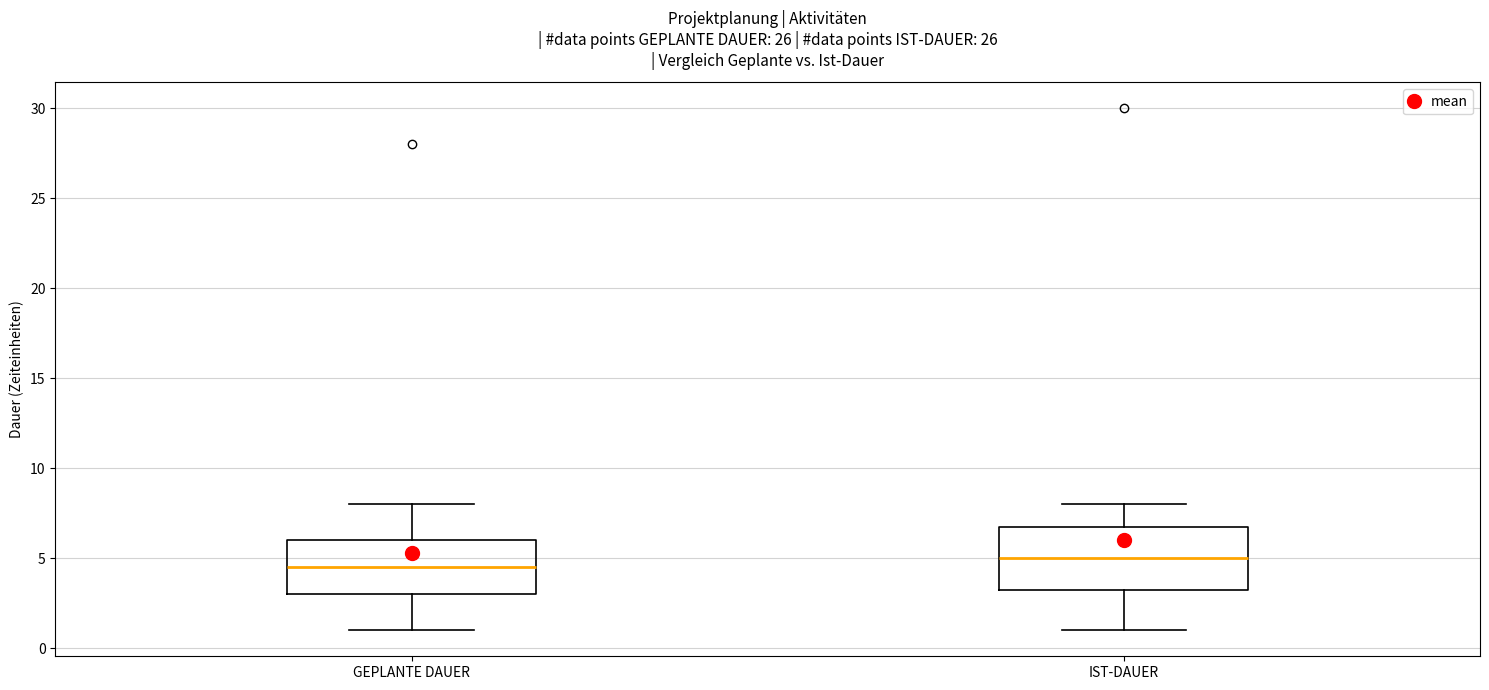

Where is the lower edge of the box for GEPLANTE DAUER on the y-axis? The values are not printed on the chart, so give them approximately, as read against the axis.

3.0